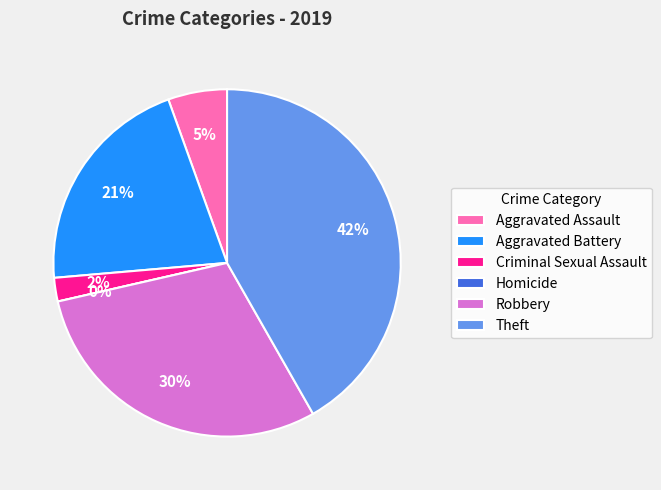

The Theft slice represents 35% of the pie. True or false?

False